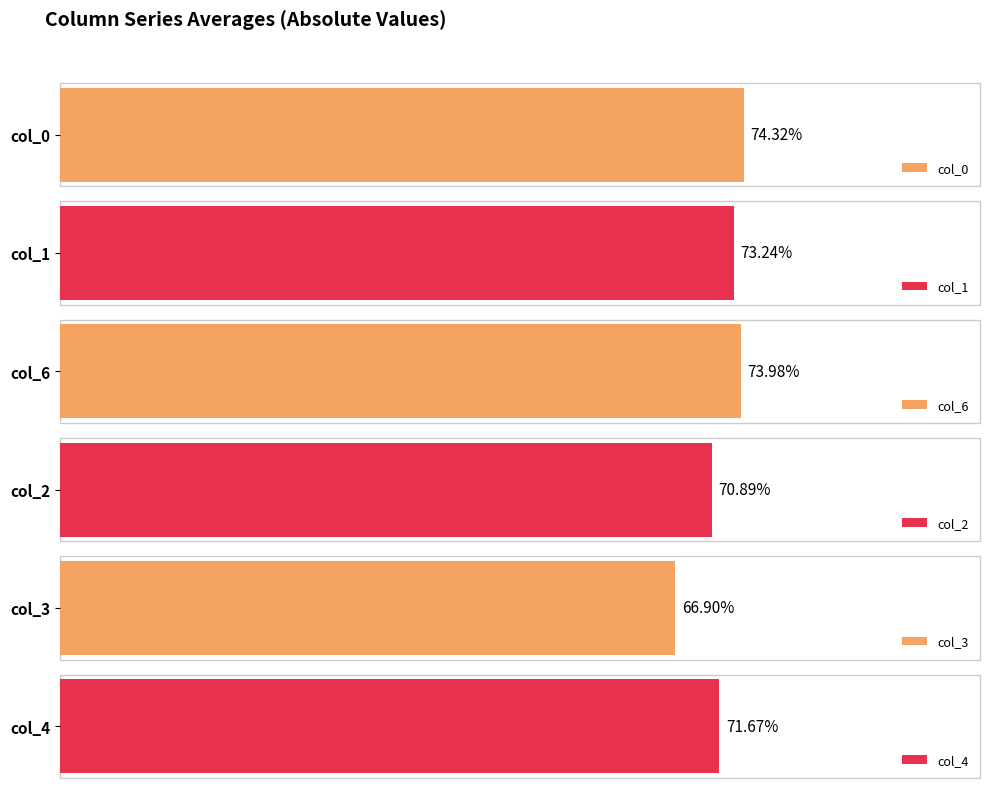

What is the difference between the maximum and second lowest values in the col_2 series?

21.6